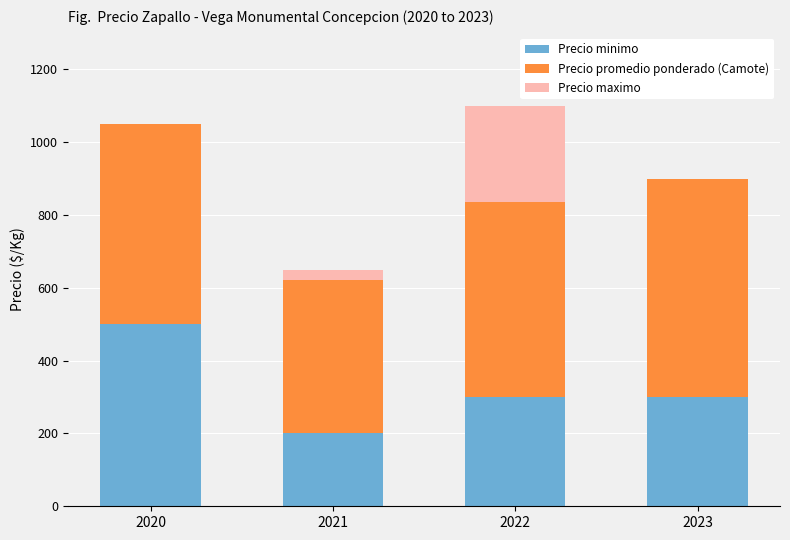

True or false: Precio minimo has a value of 200.0 at 2021.

True